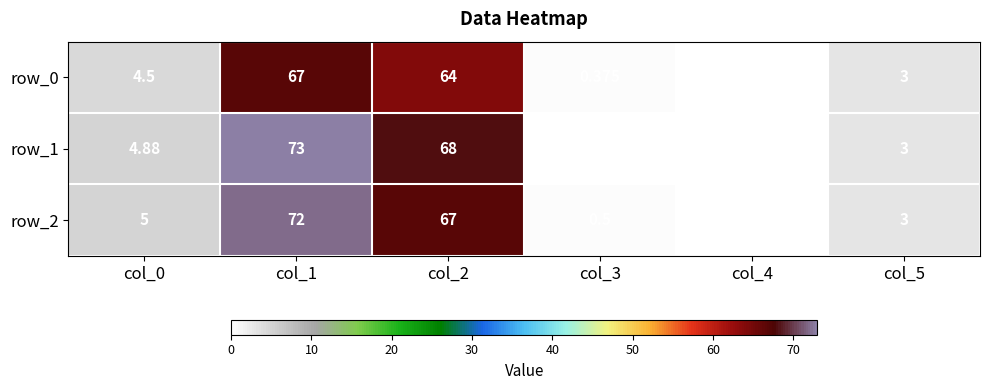

Rank the categories by row_2 value from highest to lowest.

col_1, col_2, col_0, col_5, col_3, col_4